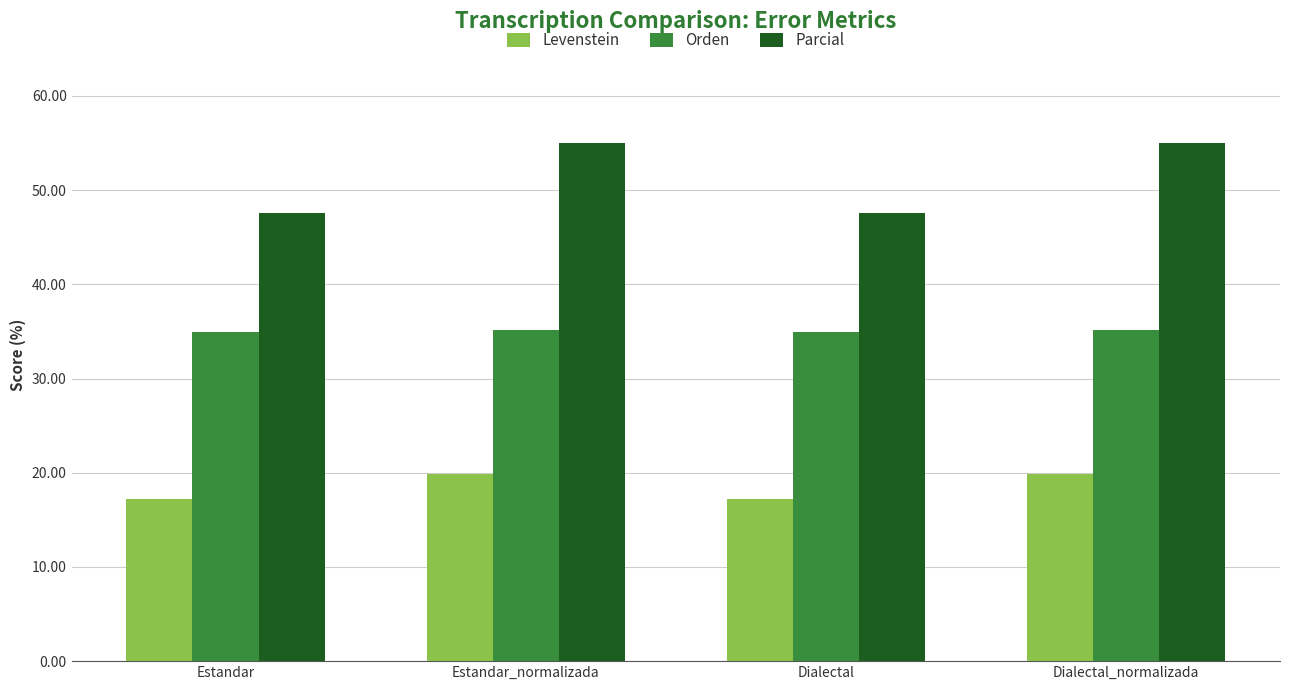

What is the label of the 2nd bar from the left?

Estandar_normalizada